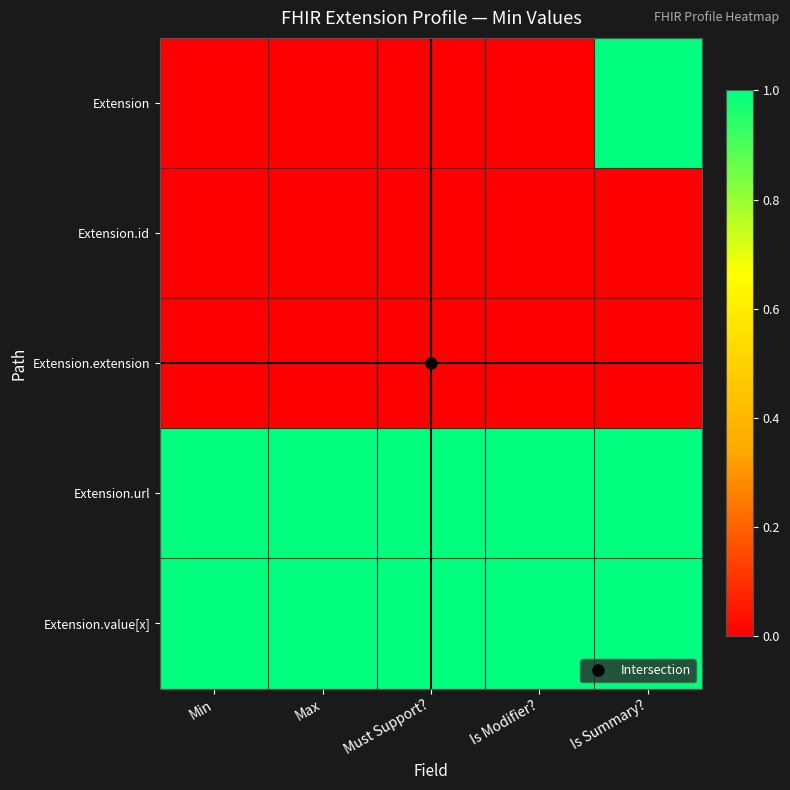

What is the spread (max minus min) of values at Is Summary??

1